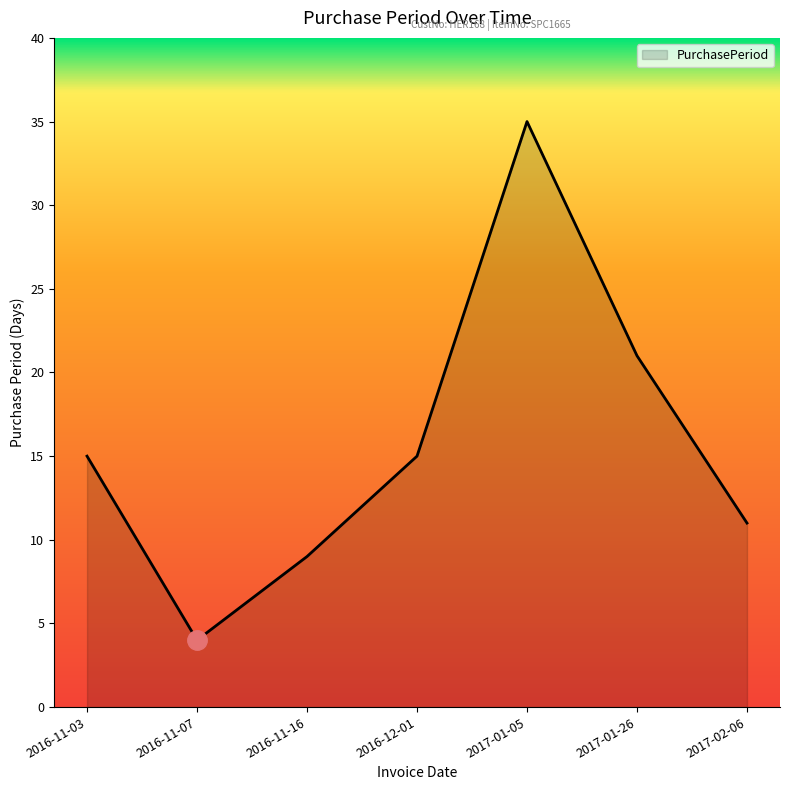

At which category does the chart reach its peak across all series?

2017-01-05